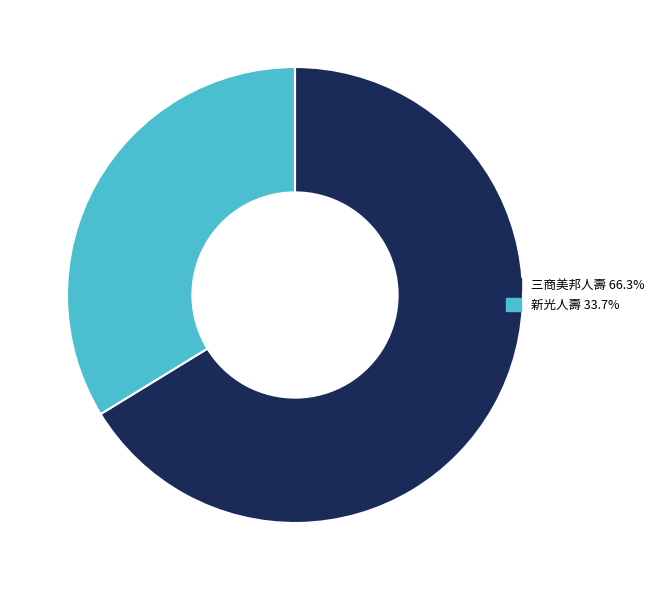

Is 新光人壽 33.7% the majority of the pie?

No